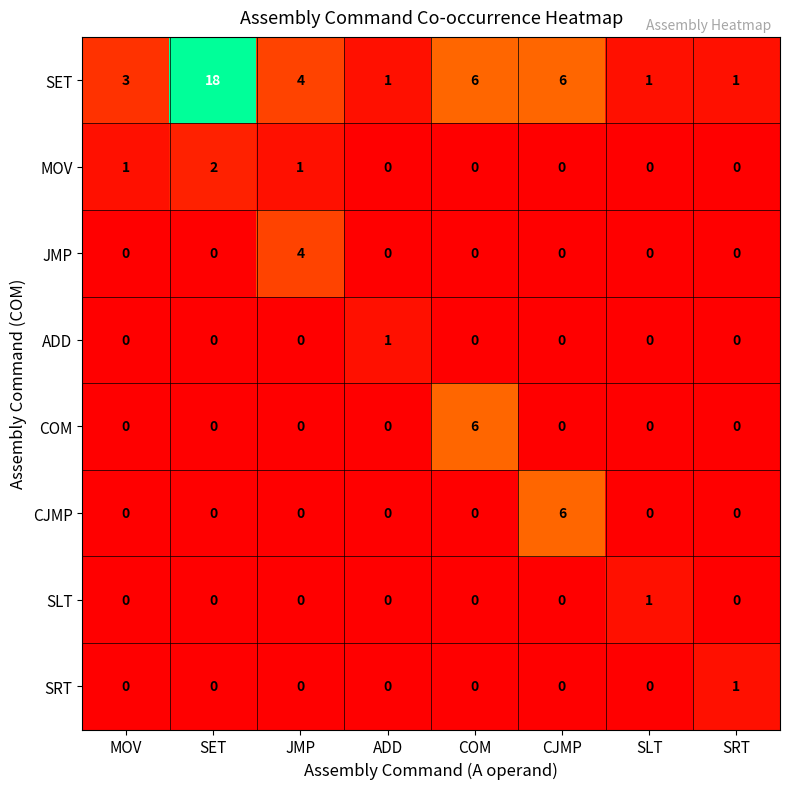

Is the value of SRT at SRT greater than the value of MOV at SLT?

Yes